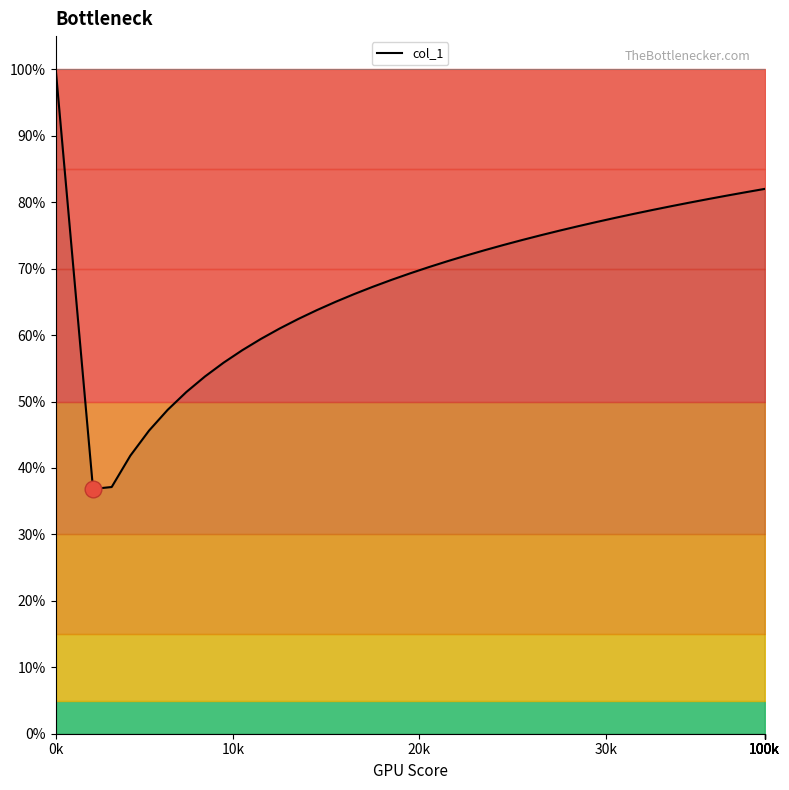

Does the chart have visible grid lines?

No